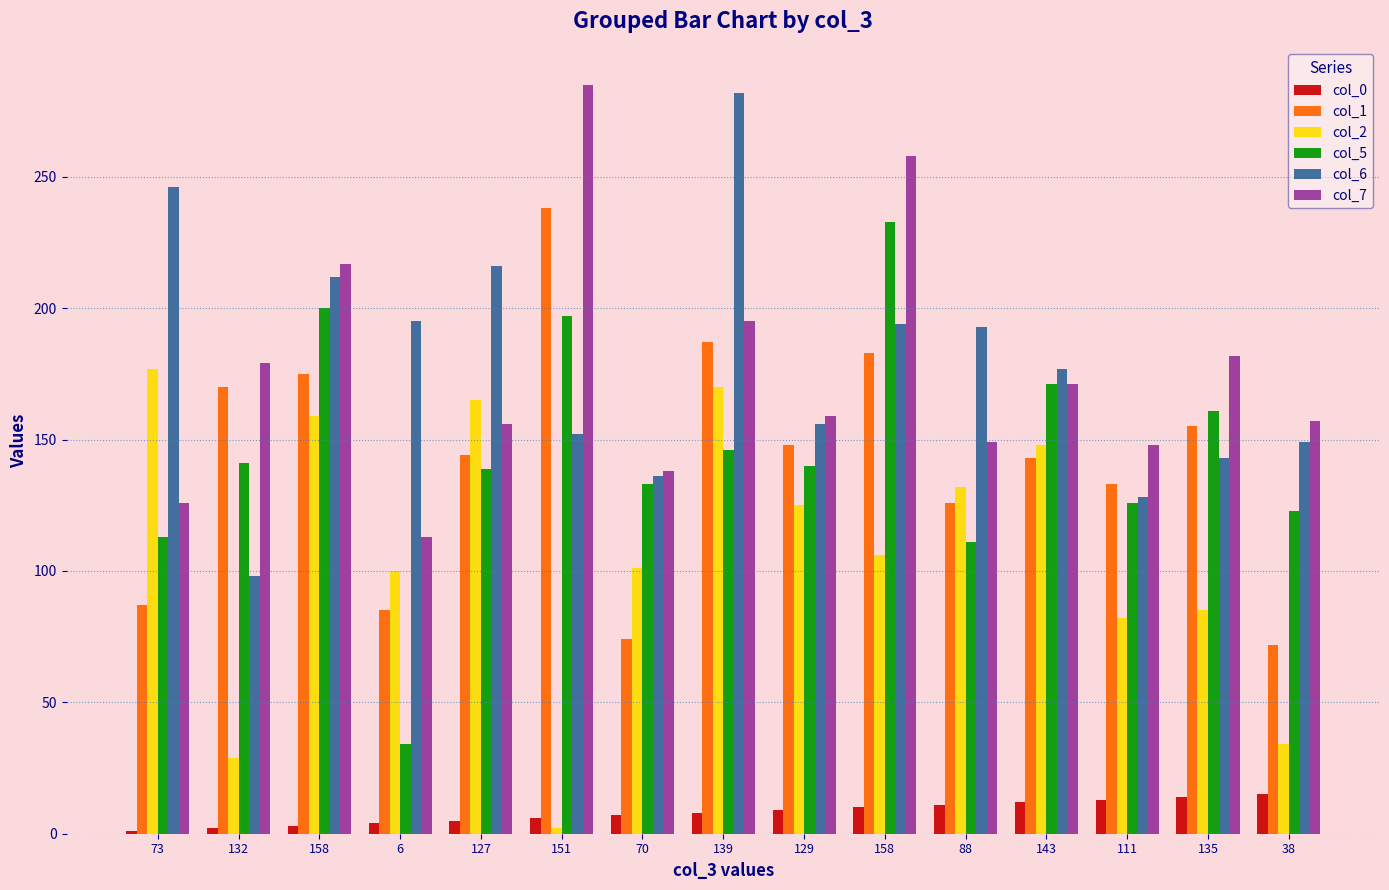

Does the chart contain stacked bars?

No